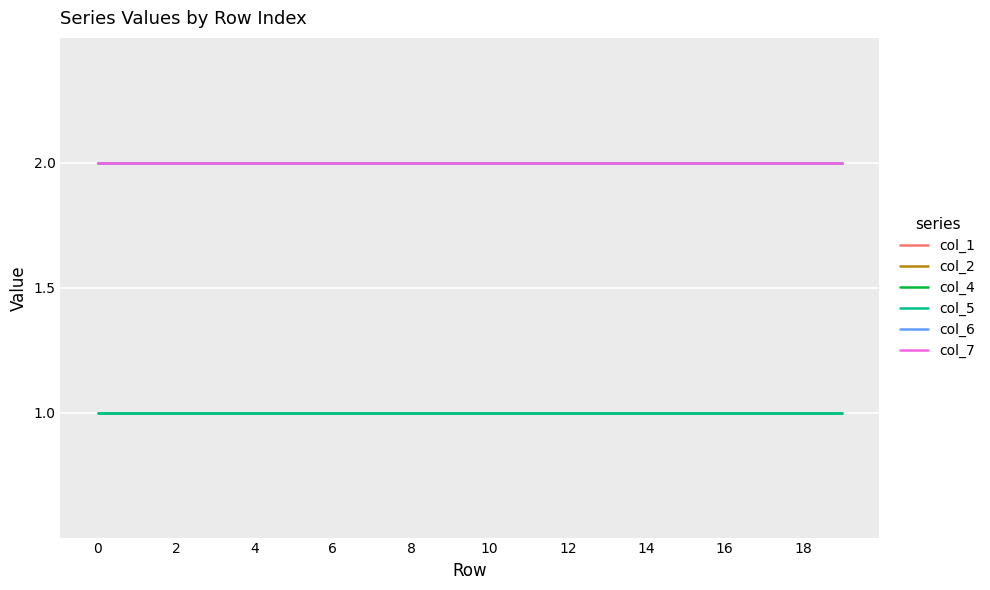

Does the chart have visible grid lines?

Yes